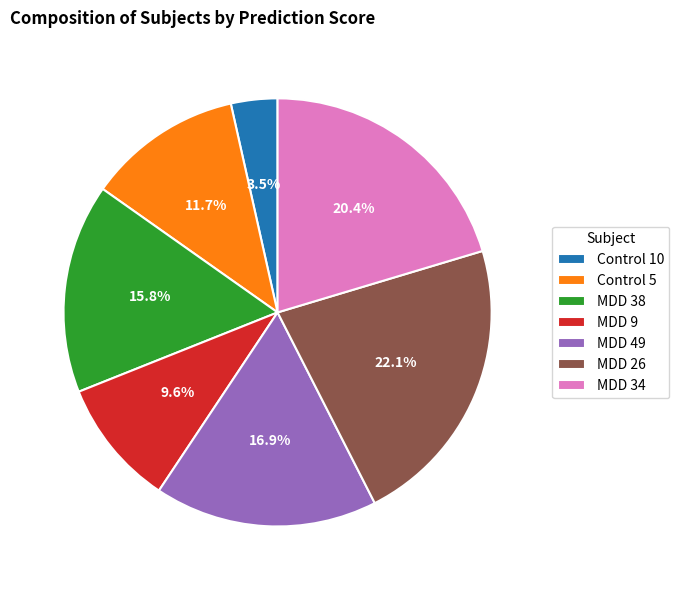

What percentage do Control 5 and MDD 9 together represent?

21.3%